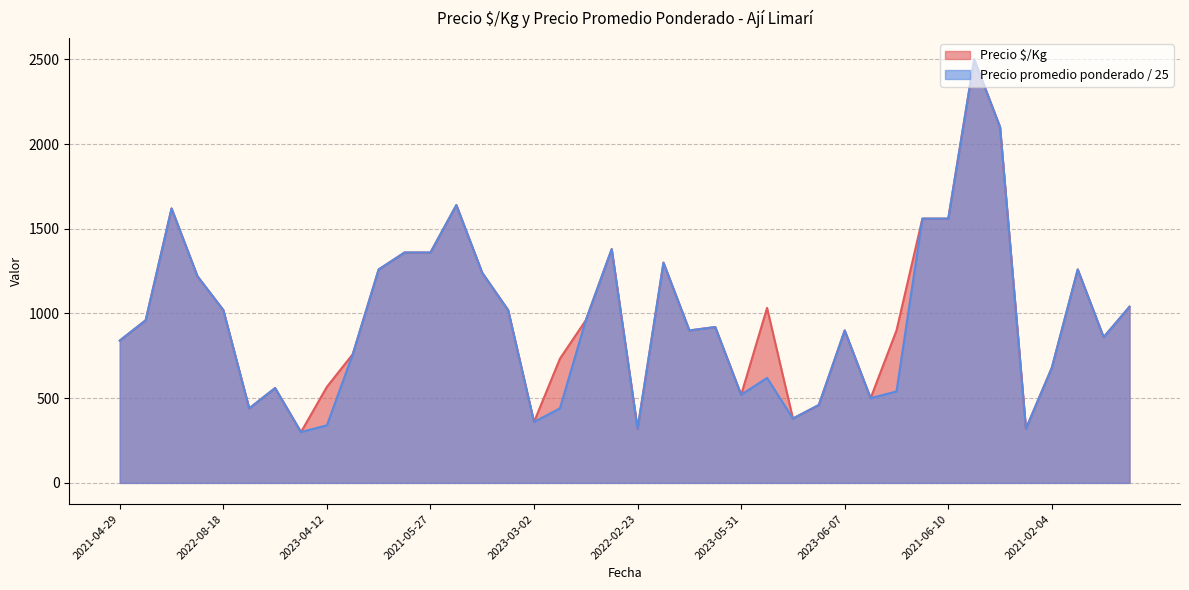

True or false: Precio $/Kg has more than 0 points higher than both neighbors.

True